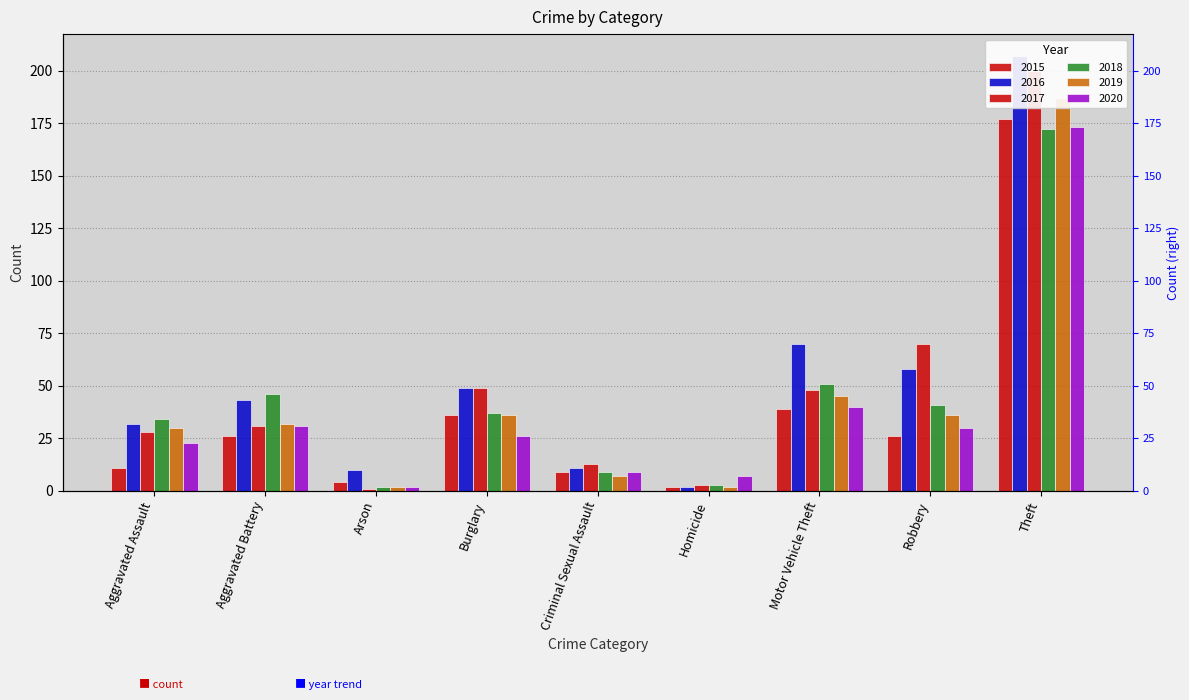

What value does the 2020 series have at Motor Vehicle Theft?

40